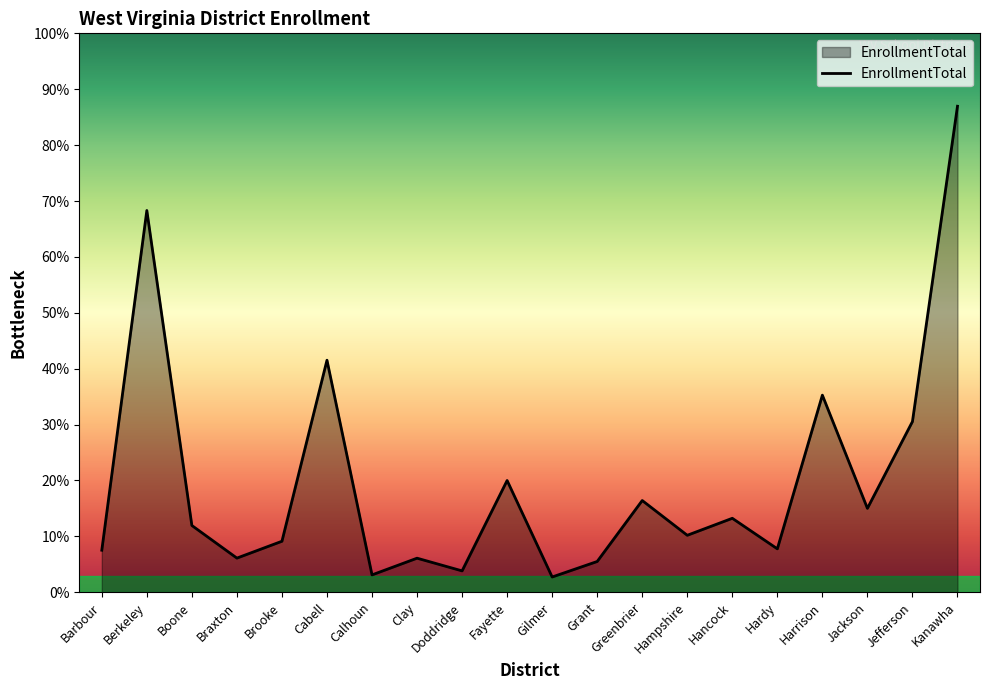

Which label corresponds to the largest value in the chart?

Kanawha